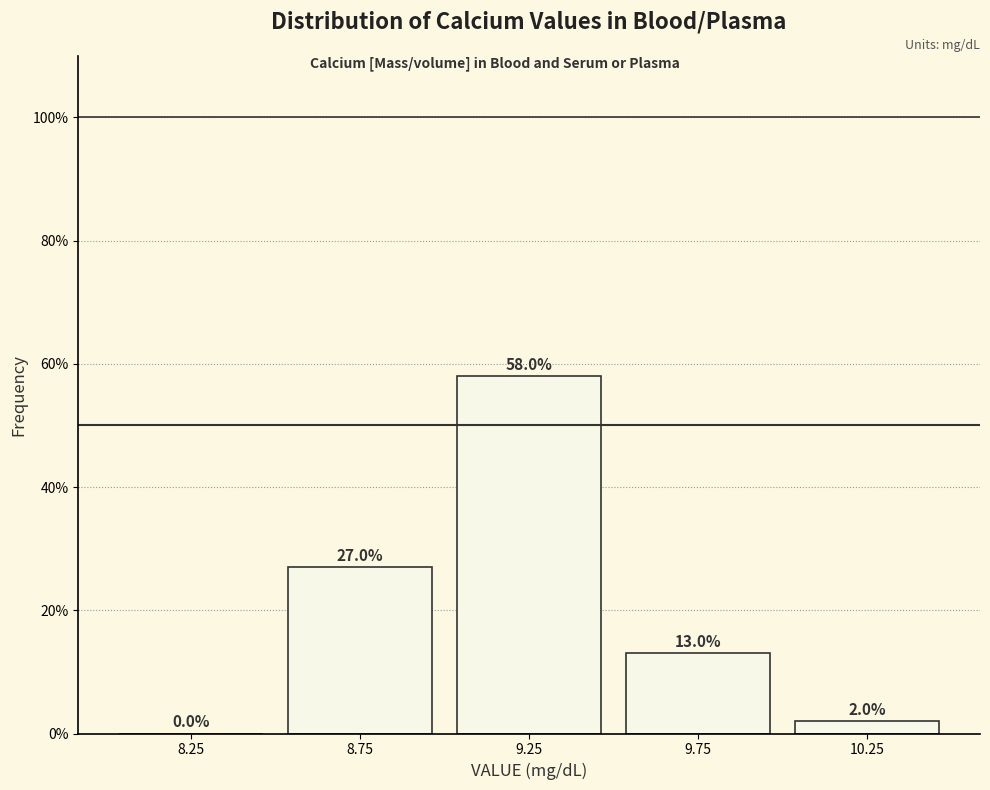

Reading left to right, list every bar in this chart as the range it spans on the x-axis followed by its height.

8.0 to 8.5: 0.0
8.5 to 9.0: 27.0
9.0 to 9.5: 58.0
9.5 to 10.0: 13.0
10.0 to 10.5: 2.0